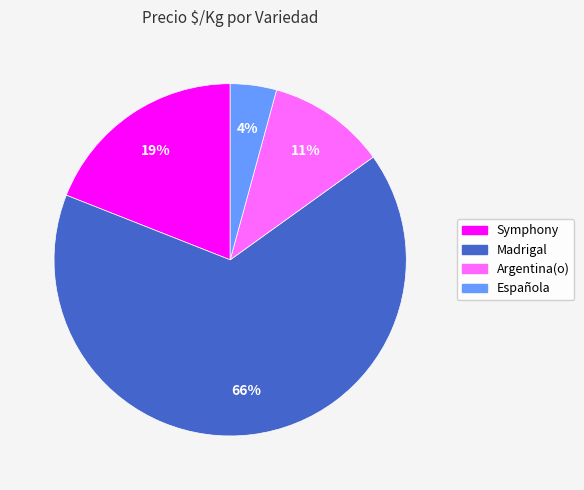

To the nearest percent, what is the average slice percentage?

25%